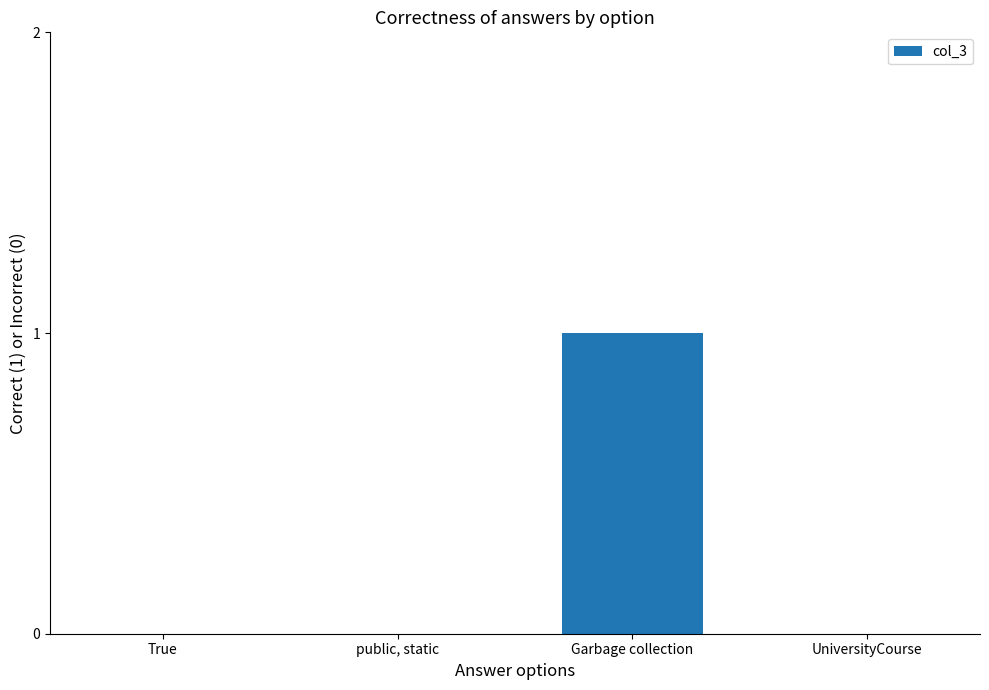

Which category has the highest value across all series?

Garbage collection